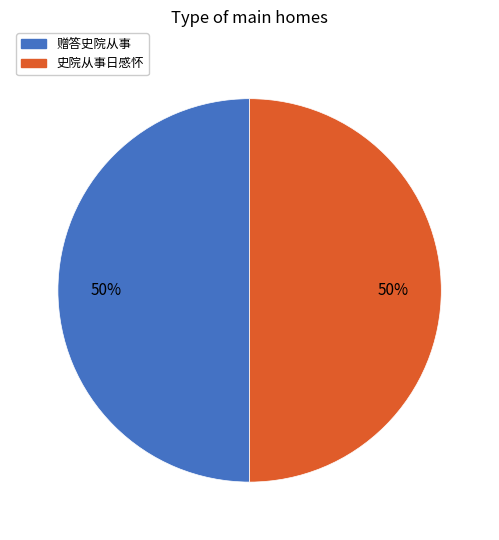

Do 赠答史院从事 and 史院从事日感怀 together represent more than half of the pie?

Yes